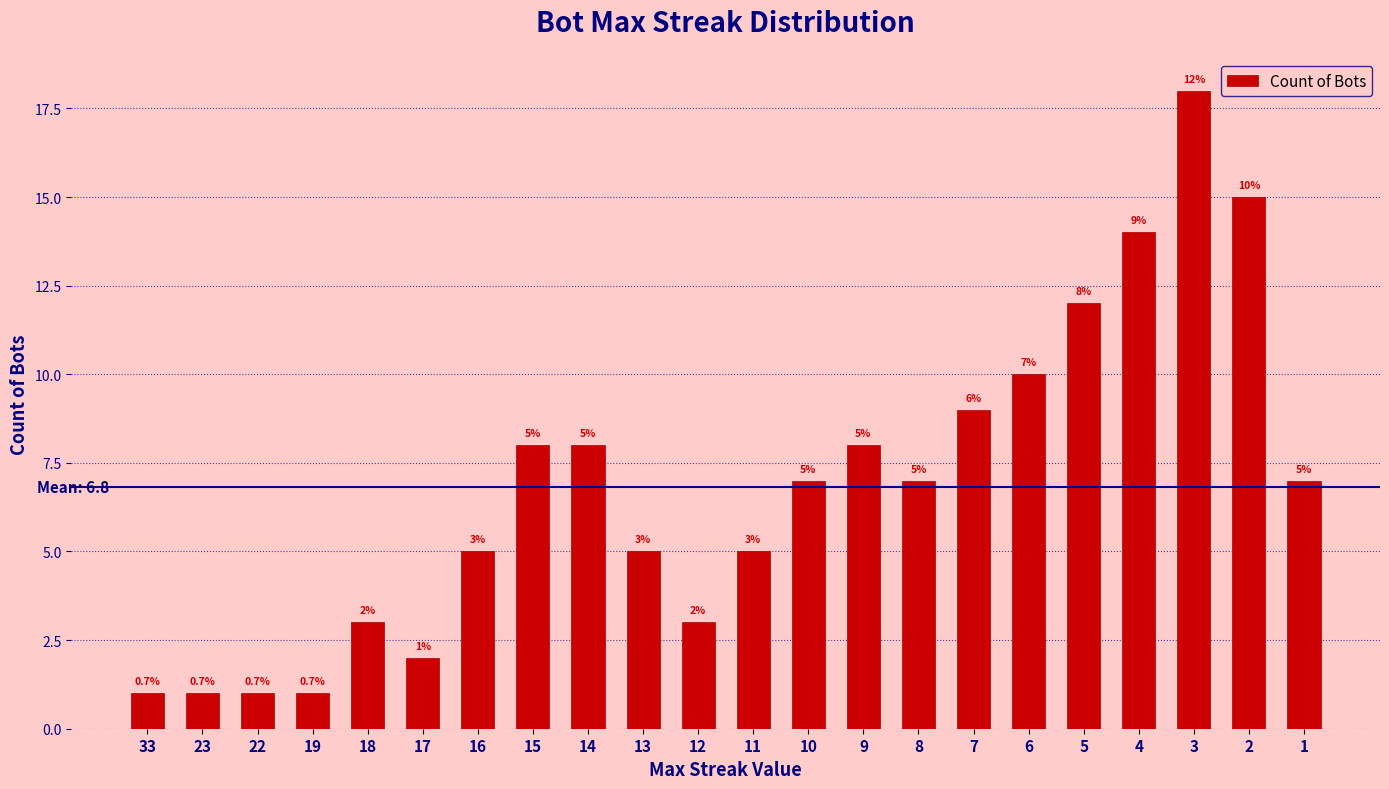

Read the value at 3, to the nearest 5.

20